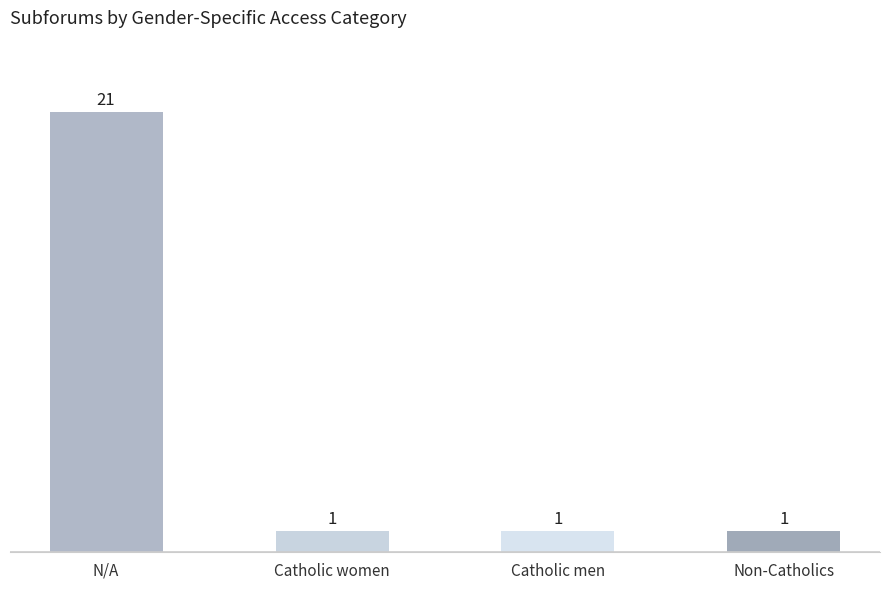

What is the label of the 1st bar from the left?

N/A